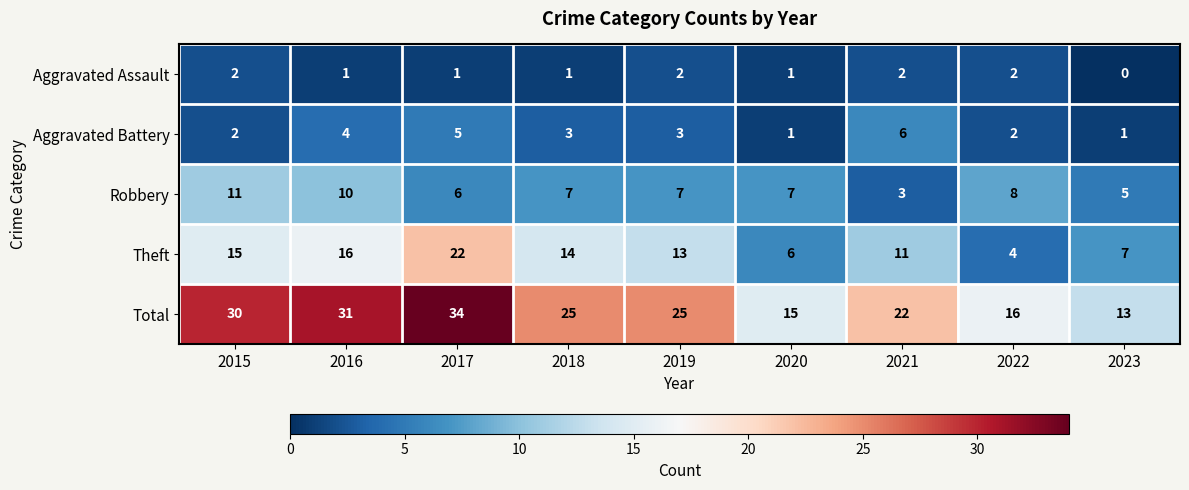

List the series in order of their peak value, lowest first.

Aggravated Assault, Aggravated Battery, Robbery, Theft, Total